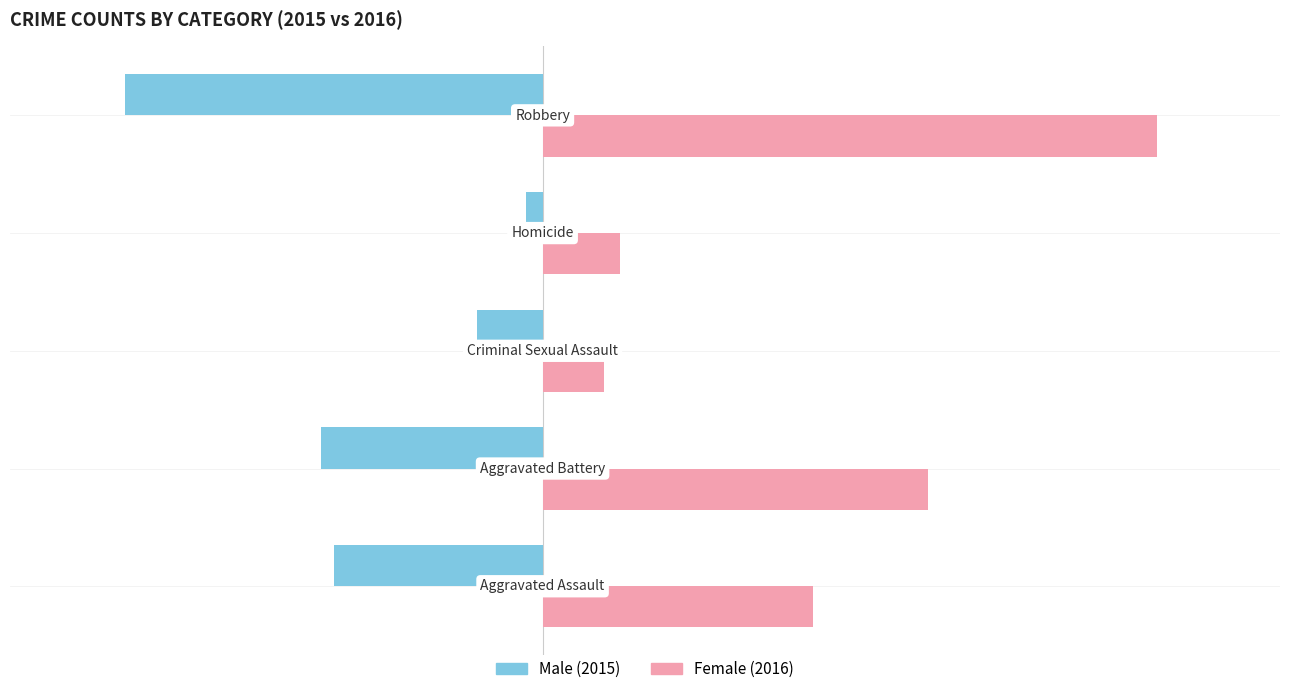

What is the greatest value displayed?

150